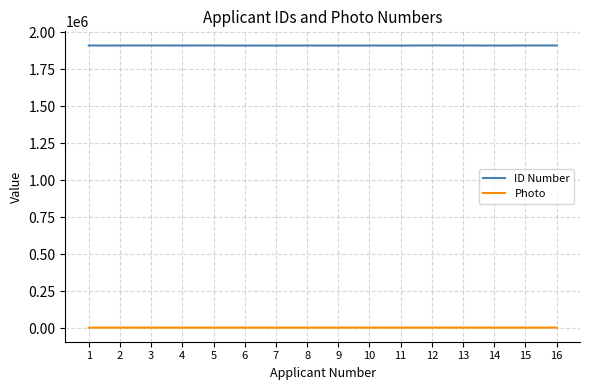

At 16, list the series in order from largest to smallest.

ID Number, Photo